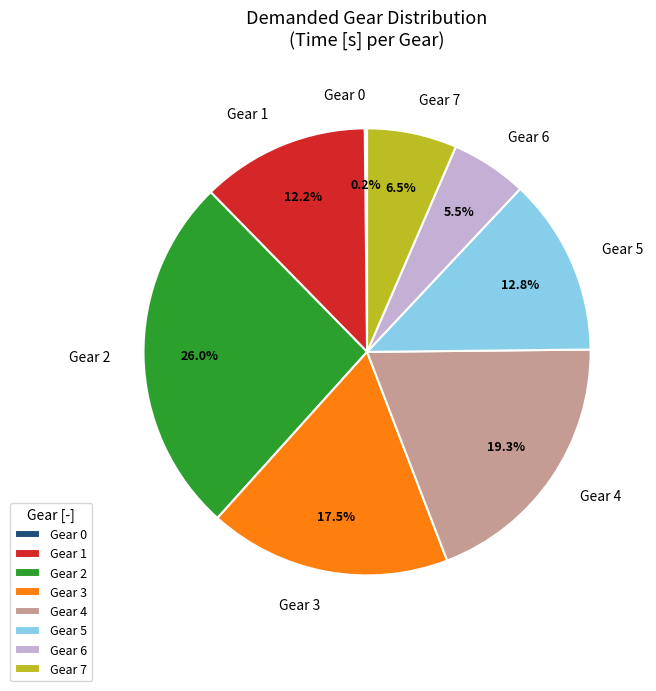

Between Gear 2 and Gear 4, which is larger?

Gear 2